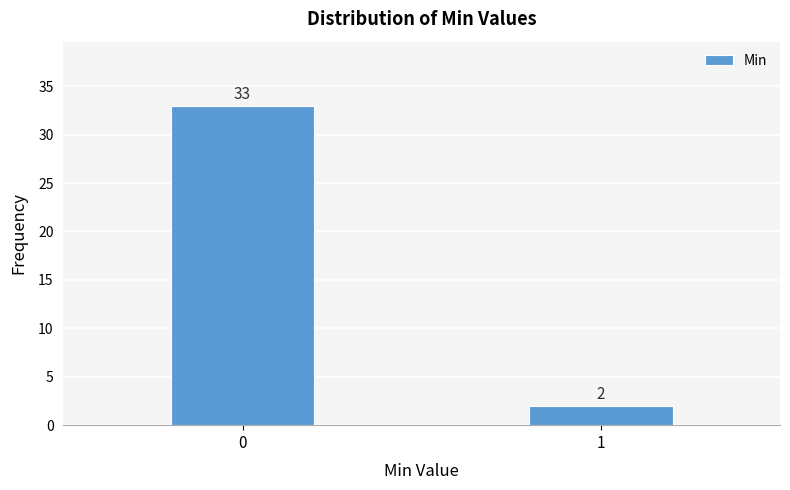

Reading left to right, transcribe all the data shown in this chart.

0=33	1=2